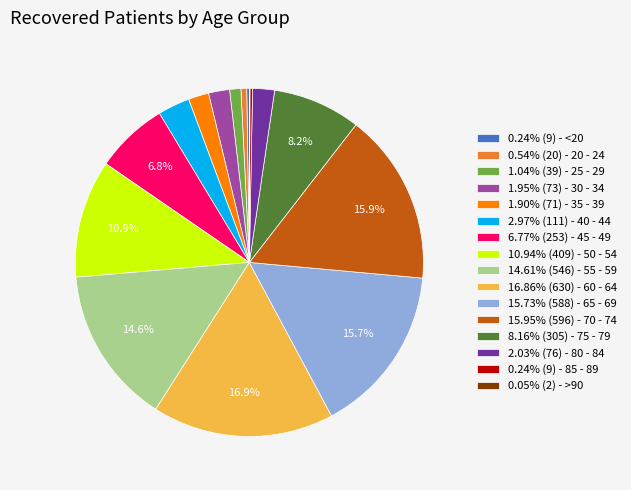

What is the total percentage of 6.77% (253) - 45 - 49 and 15.95% (596) - 70 - 74?

22.7%